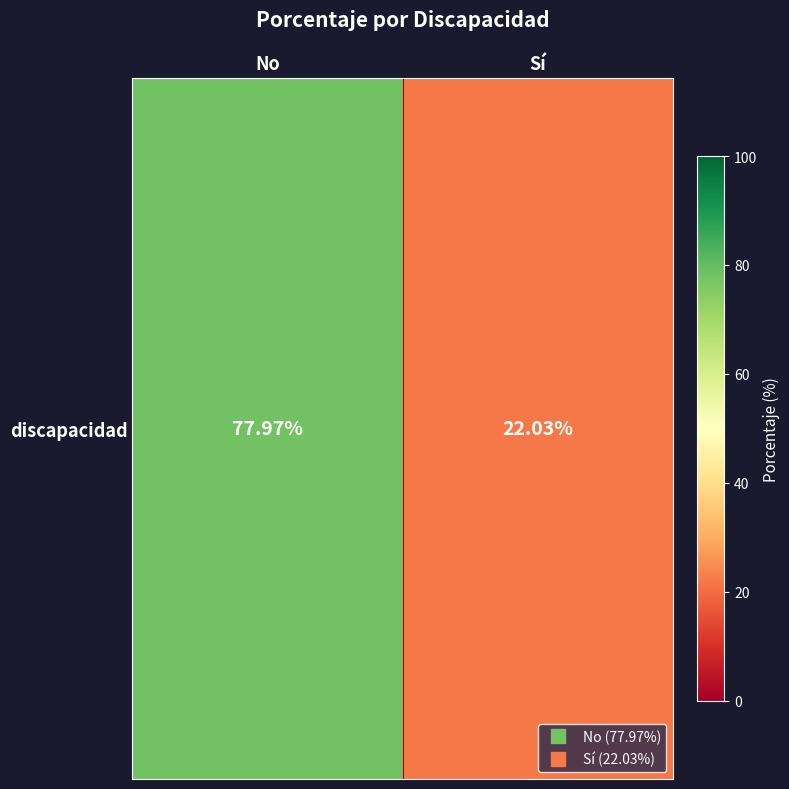

Rank the categories by value from highest to lowest.

No, Sí